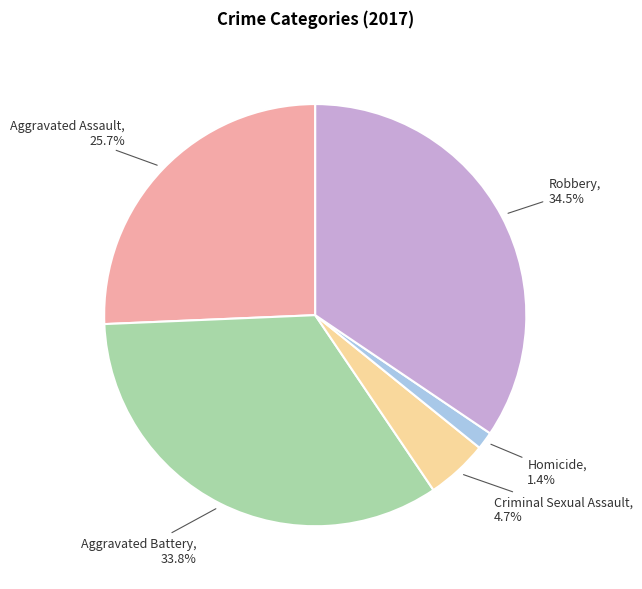

The Aggravated Assault slice represents 26% of the pie. True or false?

True